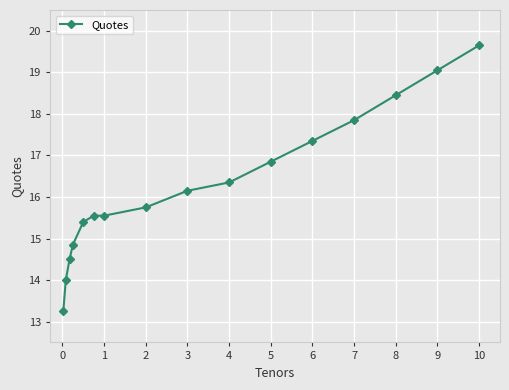

True or false: there are more than 1 points higher than both neighbors.

False